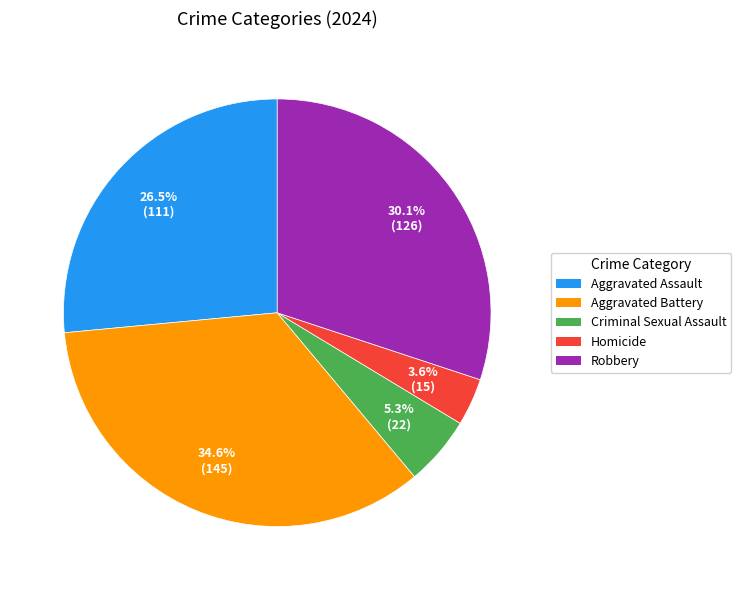

What is the ratio of the value at Robbery to the value at Aggravated Assault?

1.1